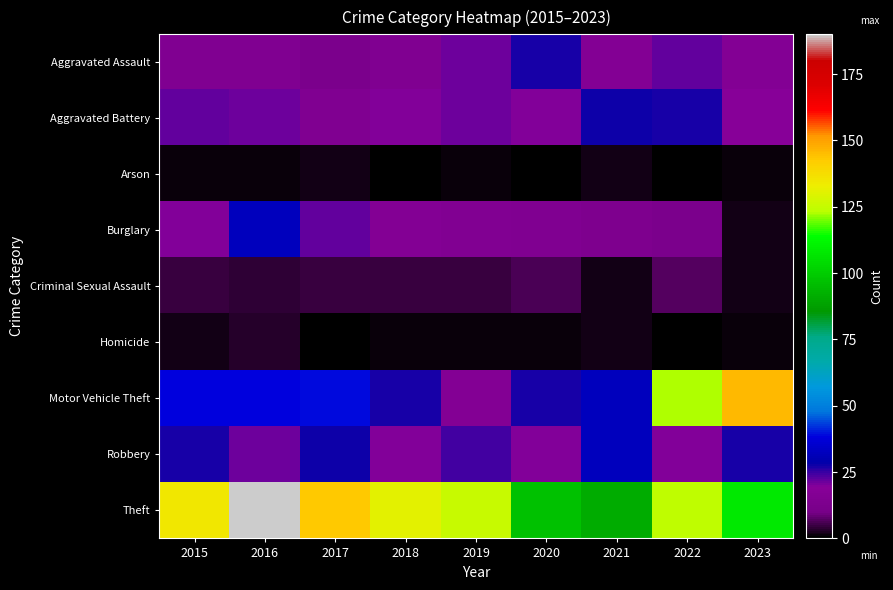

At which category is the sum across all series the highest?

2022